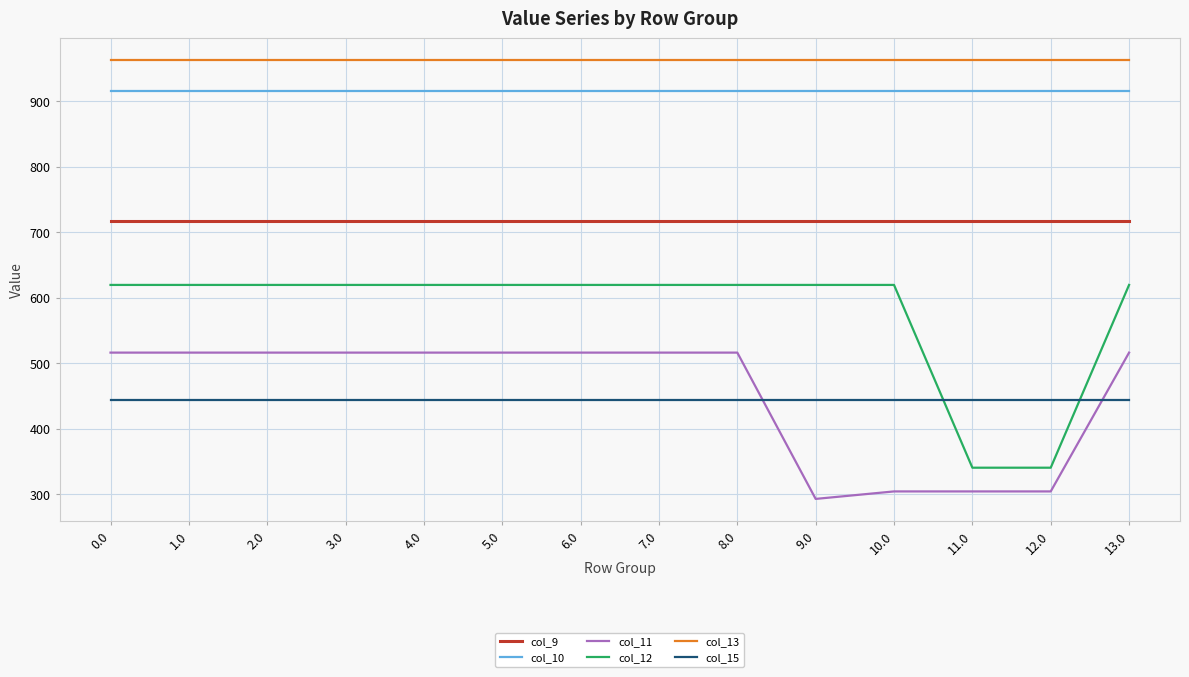

At which category does the chart reach its minimum across all series?

9.0